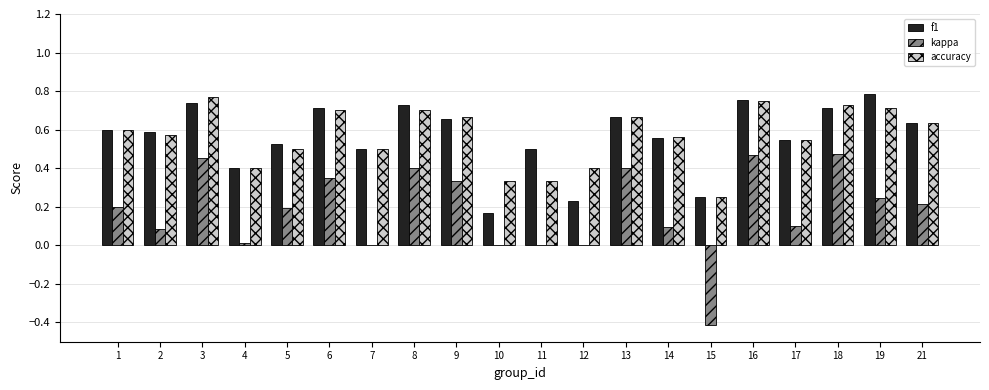

At which label does f1 reach its peak?

19